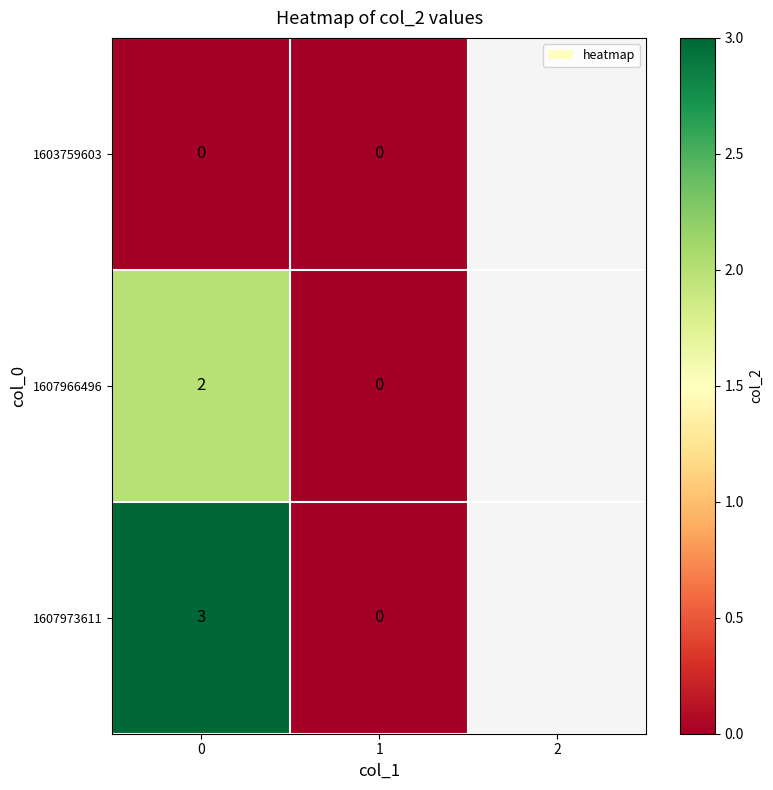

Between 0 and 1, which series saw the biggest shift?

1607973611